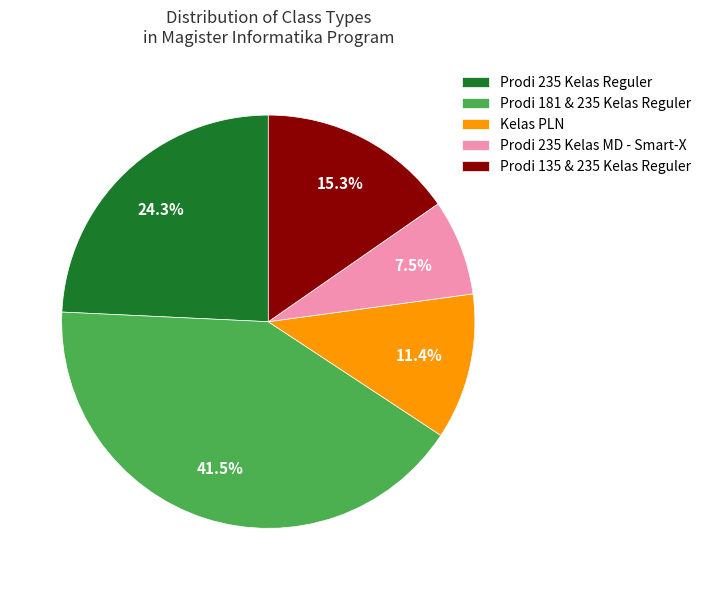

To the nearest percent, what is the average slice percentage?

20%